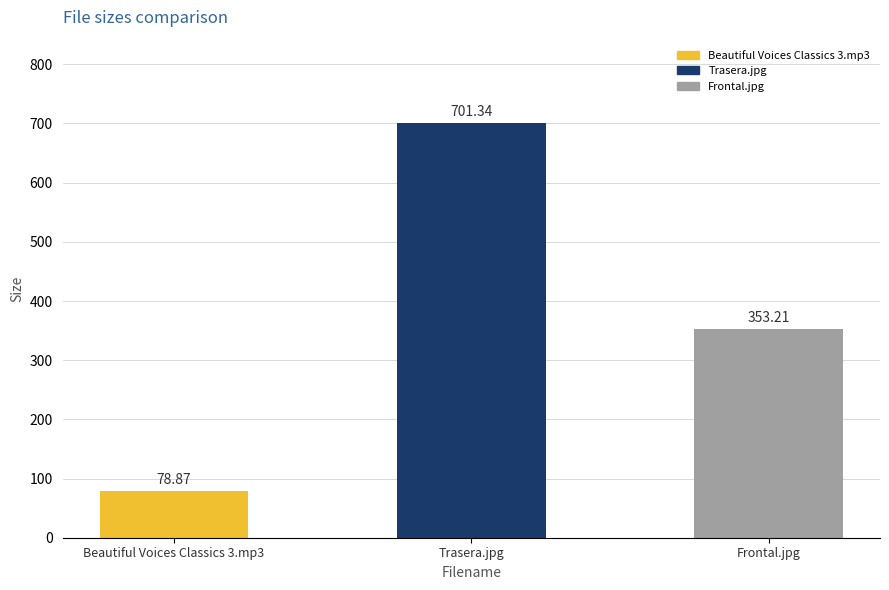

What is the change in value from Beautiful Voices Classics 3.mp3 to Trasera.jpg?

+622.5